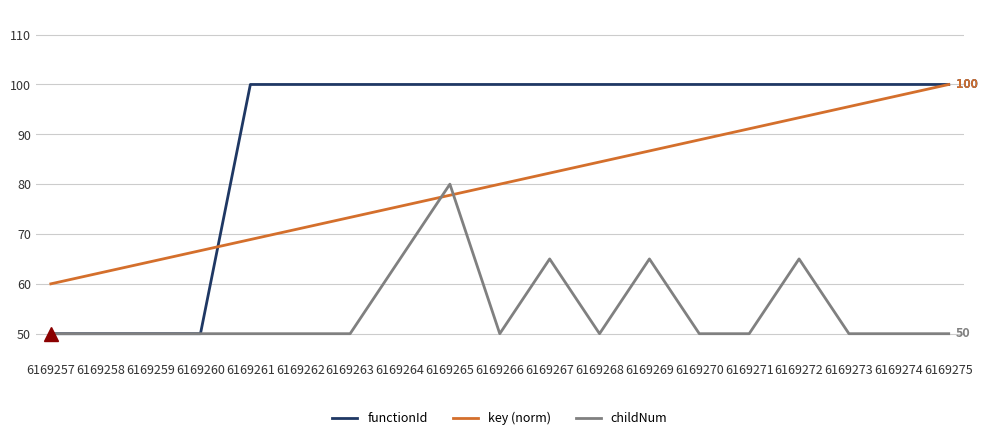

Reading left to right, extract all data points from this chart.

functionId: 50.0	50.0	50.0	50.0	100.0	100.0	100.0	100.0	100.0	100.0	100.0	100.0	100.0	100.0	100.0	100.0	100.0	100.0	100.0
key (norm): 60.0	62.2	64.4	66.7	68.9	71.1	73.3	75.6	77.8	80.0	82.2	84.4	86.7	88.9	91.1	93.3	95.6	97.8	100.0
childNum: 50.0	50.0	50.0	50.0	50.0	50.0	50.0	65.0	80.0	50.0	65.0	50.0	65.0	50.0	50.0	65.0	50.0	50.0	50.0